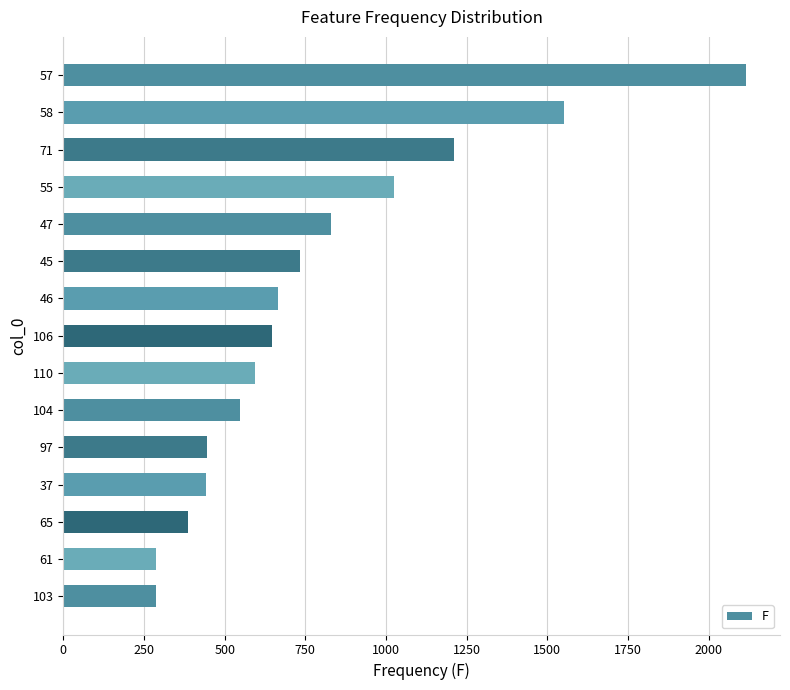

What is the change in value from 106 to 103?

-360